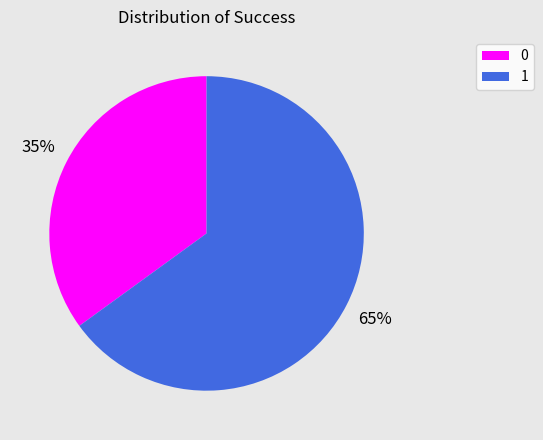

The 1 slice represents 85% of the pie. True or false?

False